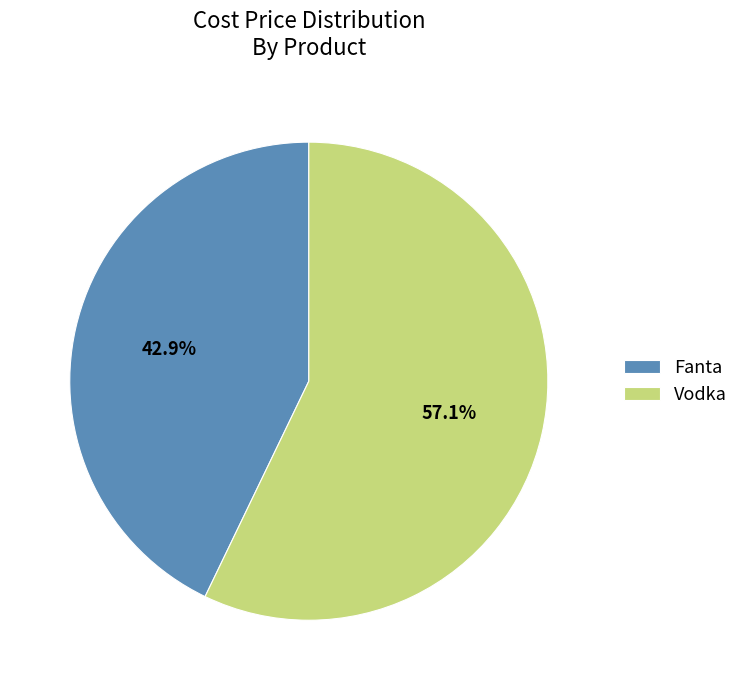

Rank the categories by value from lowest to highest.

Fanta, Vodka